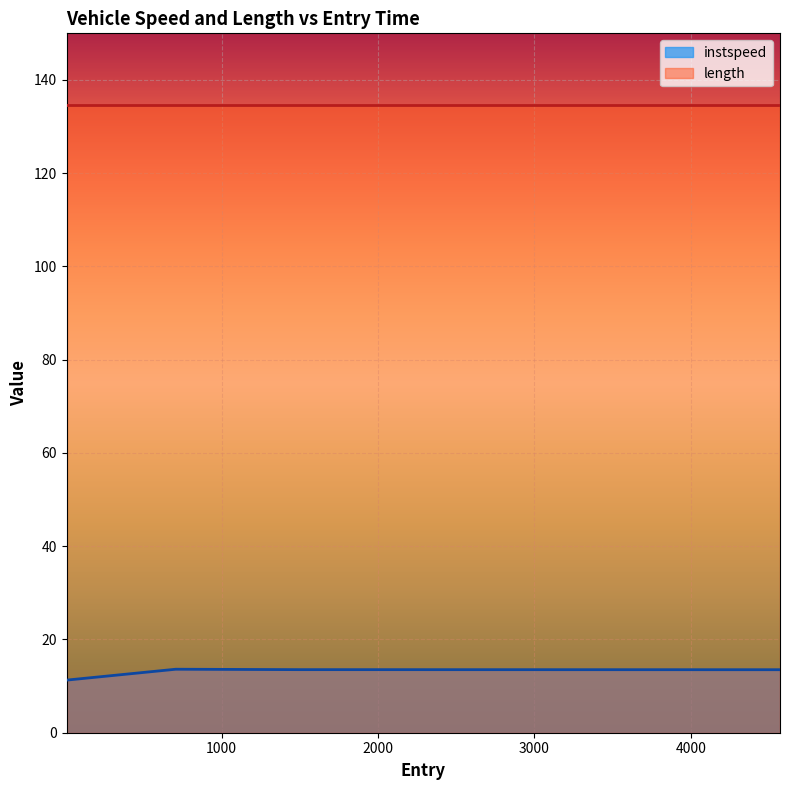

What is the sum of the values at 8.0 and 4570.0?

24.8